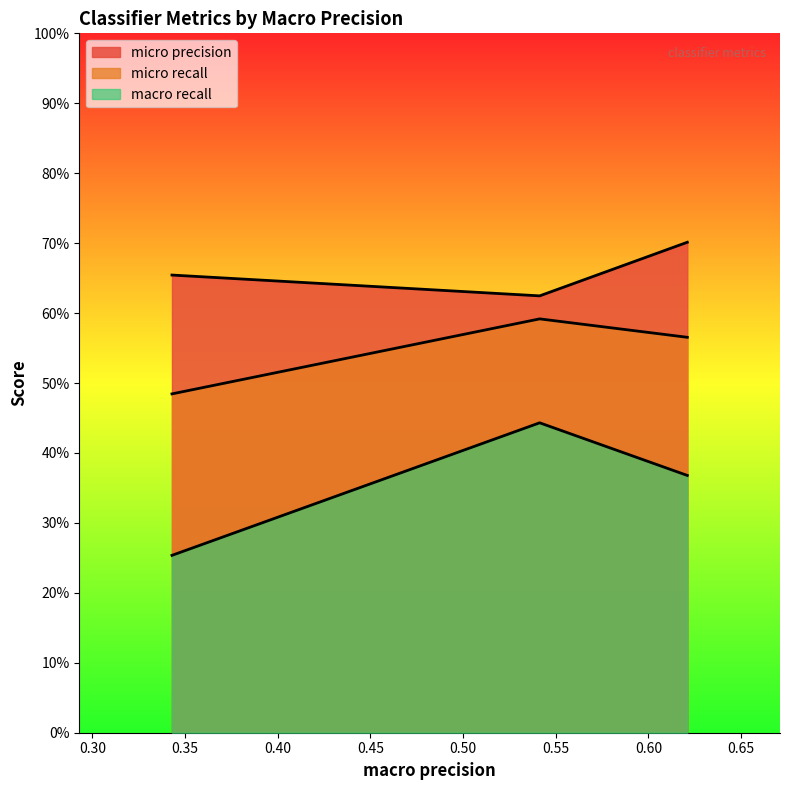

What is the greatest value displayed?

0.7